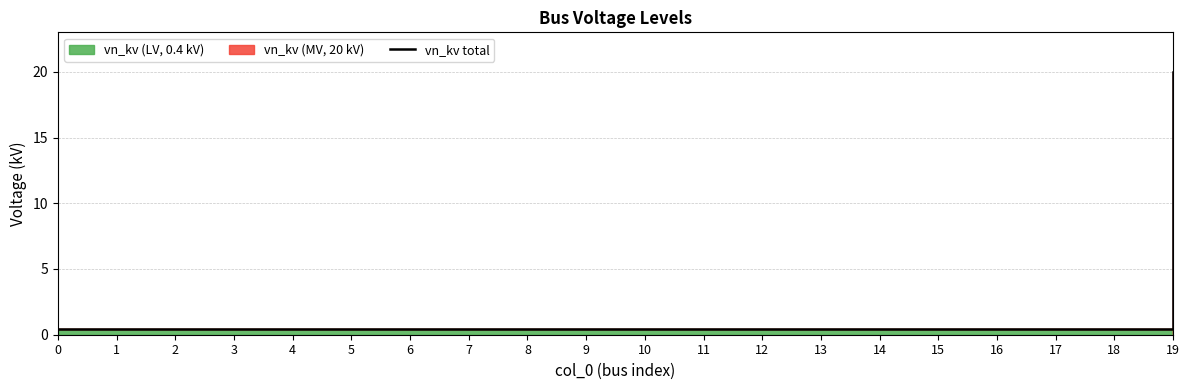

What is the greatest value displayed?

20.0